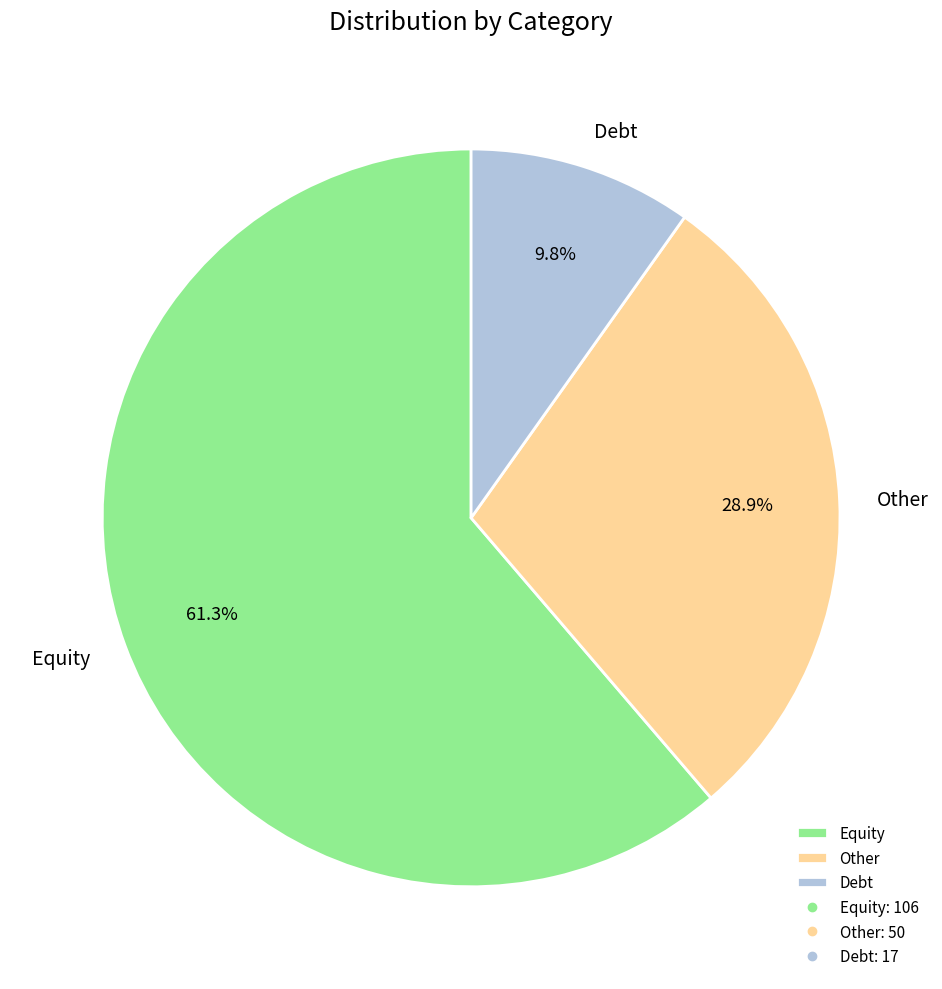

To the nearest percent, what percentage of the pie is Equity?

61%